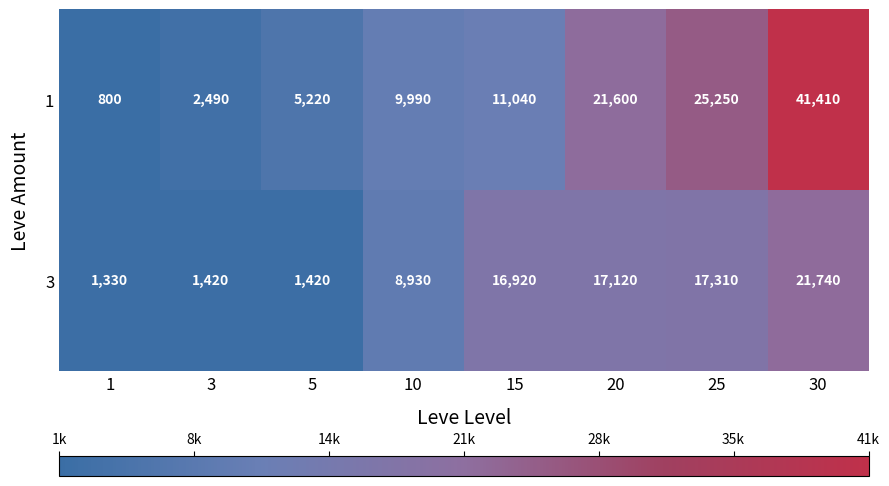

Between 10 and 15, which series saw the biggest shift?

3